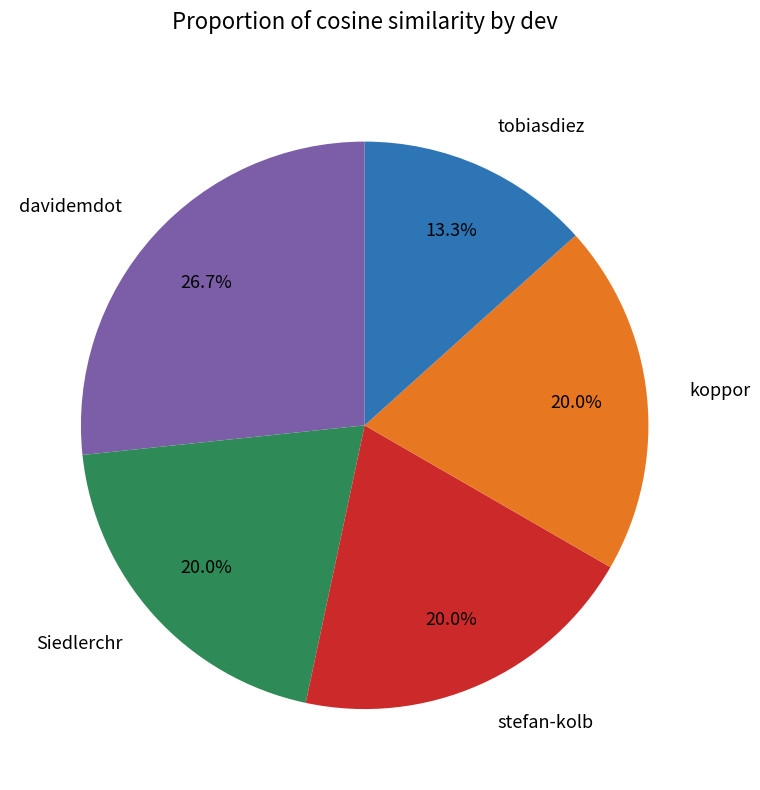

Does Siedlerchr represent more than half of the total?

No